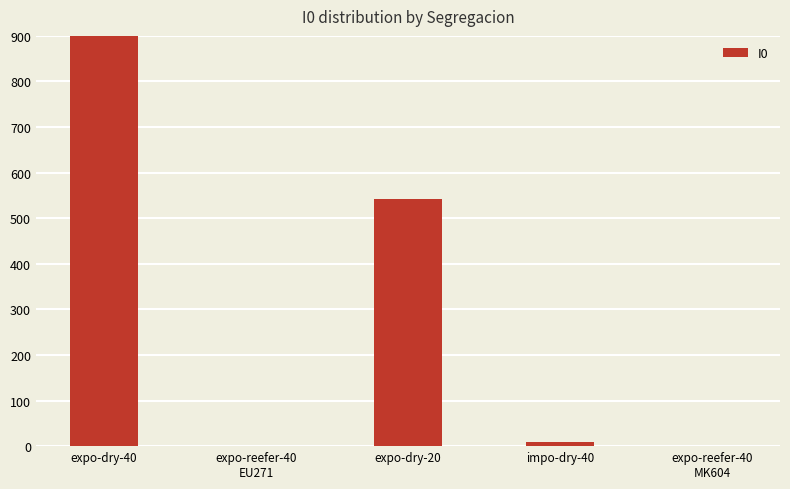

List the labels in order of value, smallest first.

expo-reefer-40
EU271, expo-reefer-40
MK604, impo-dry-40, expo-dry-20, expo-dry-40